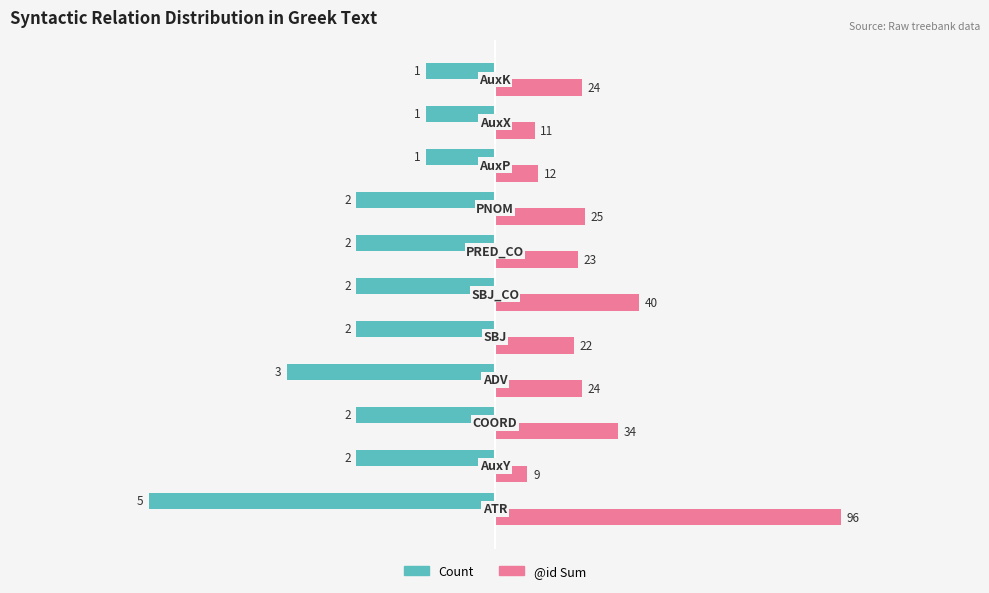

How many bars are there in total?

22